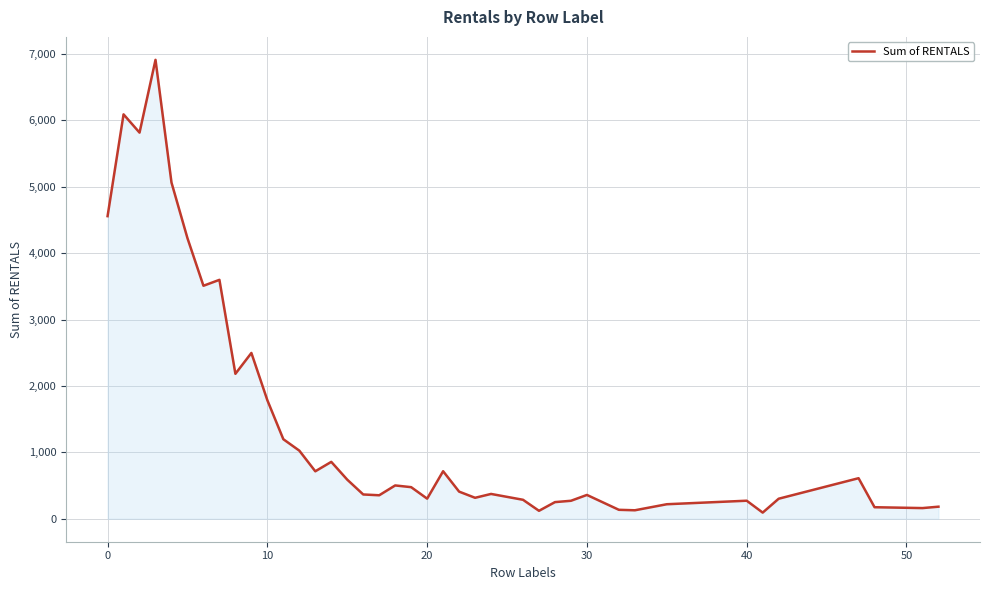

What is the difference between the maximum and minimum values?

6818